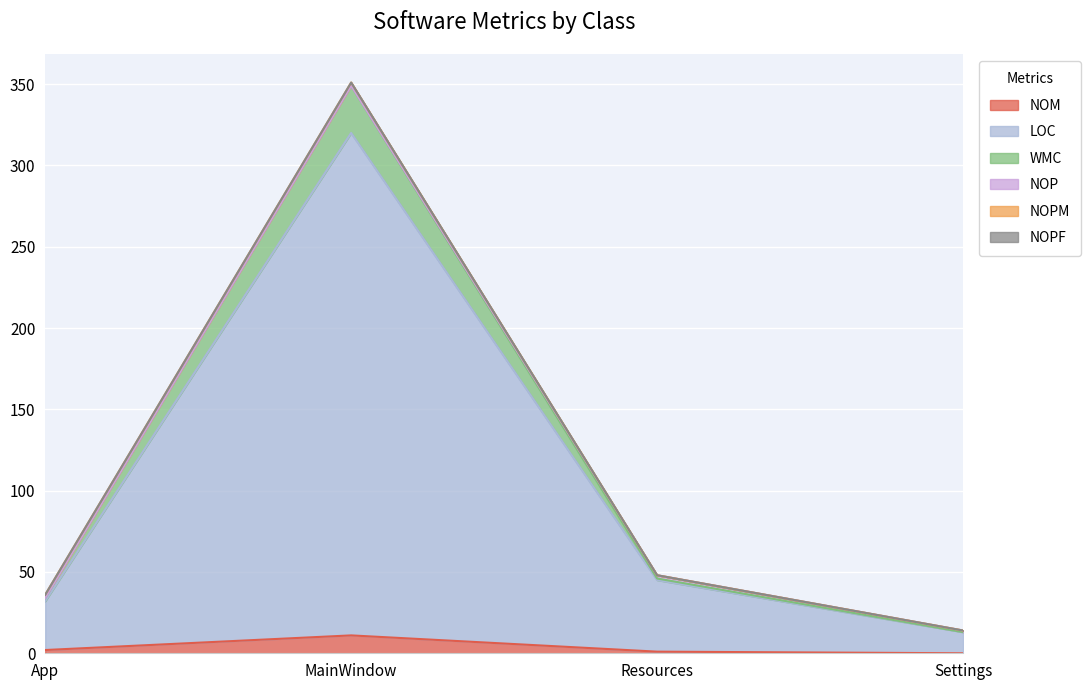

What is the highest value of the NOM series?

11